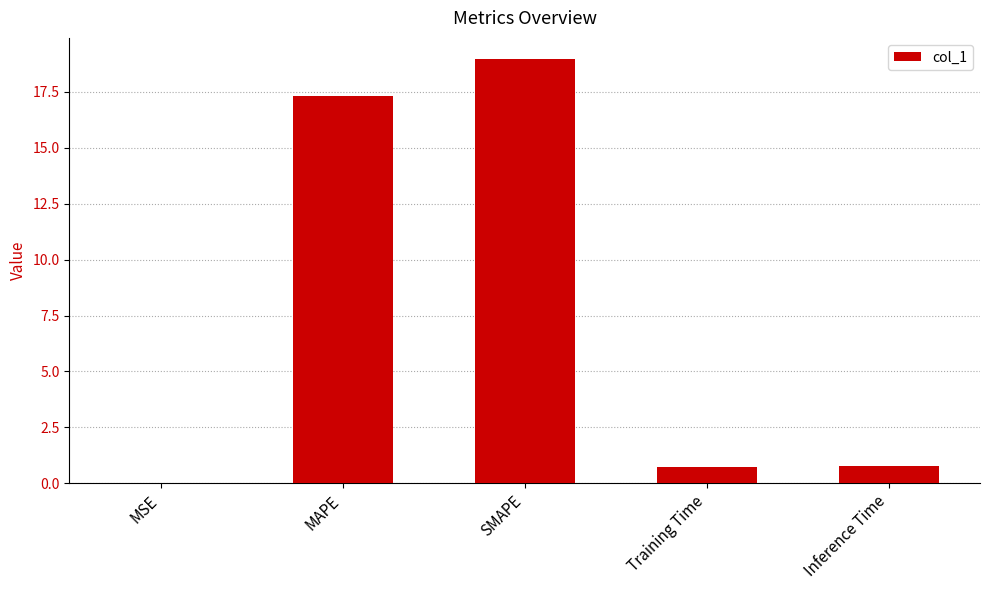

True or false: the data shows 4.2 at SMAPE.

False